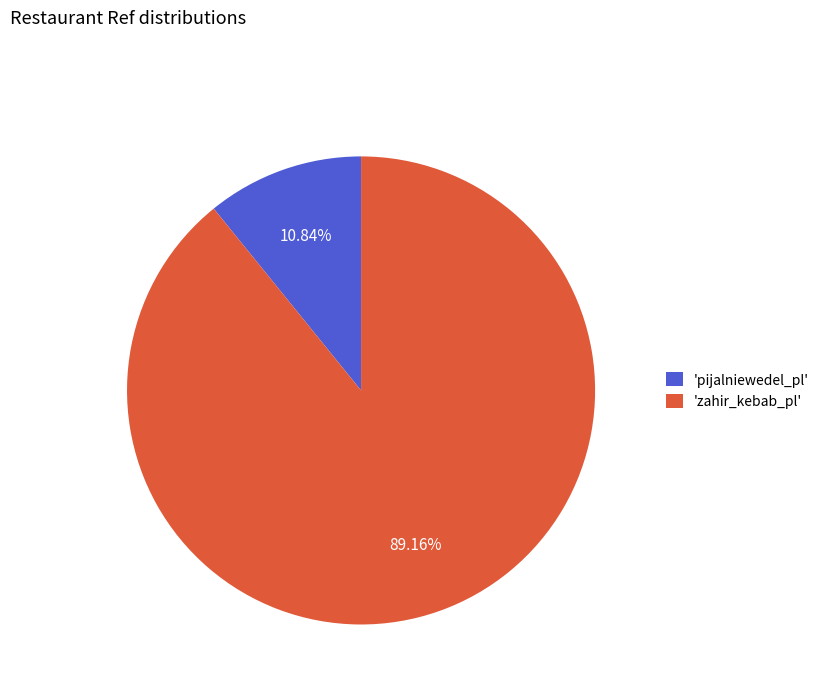

Rank the categories by value from lowest to highest.

'pijalniewedel_pl', 'zahir_kebab_pl'